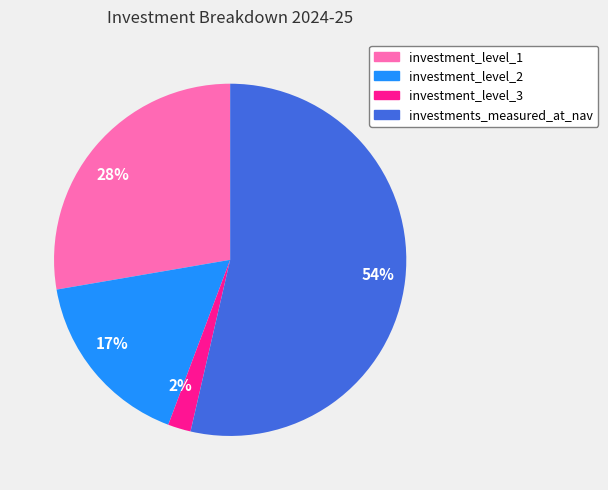

What percentage is the investment_level_1 slice, to the nearest percent?

28%